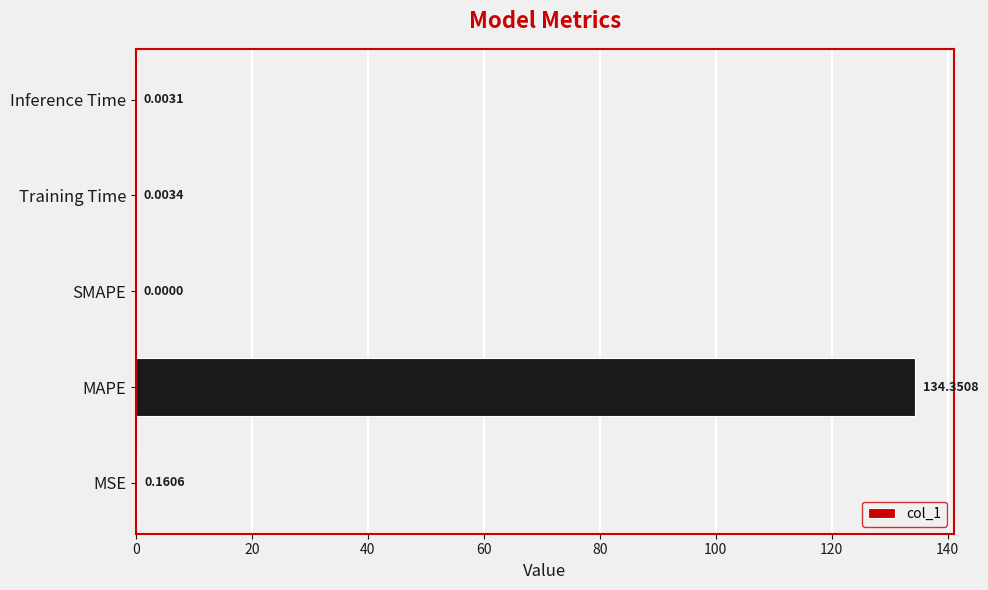

Which label corresponds to the largest value in the chart?

MAPE